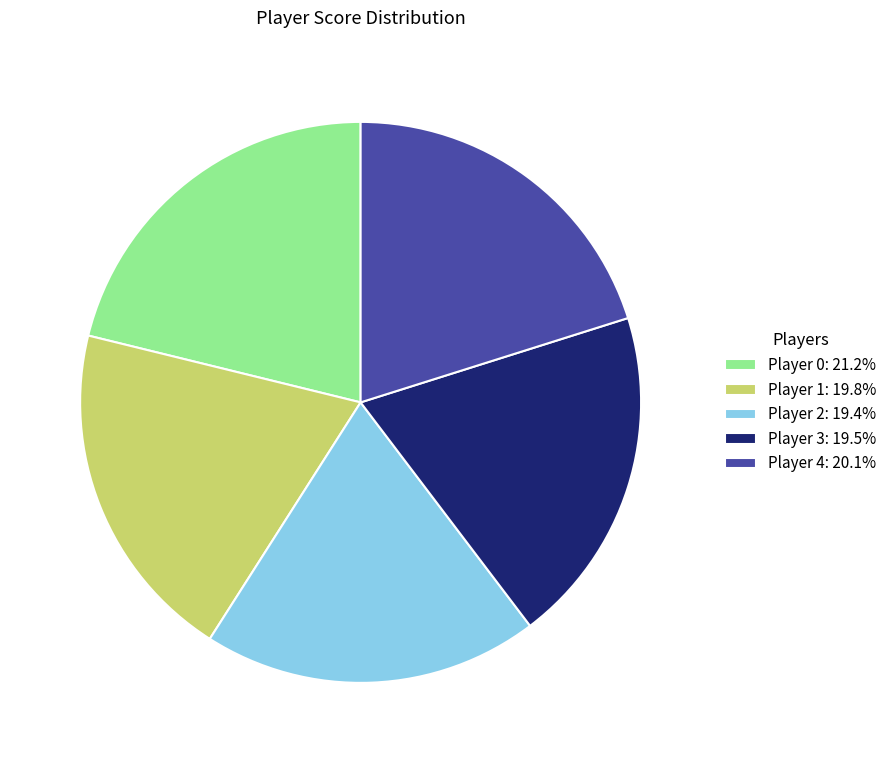

Is there a majority slice in this chart?

No